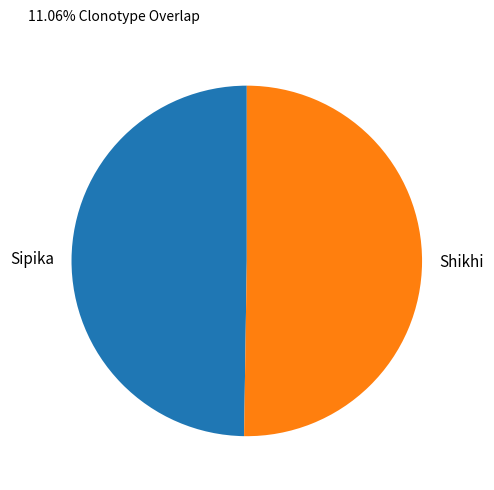

Do Sipika and Shikhi together represent more than half of the pie?

Yes